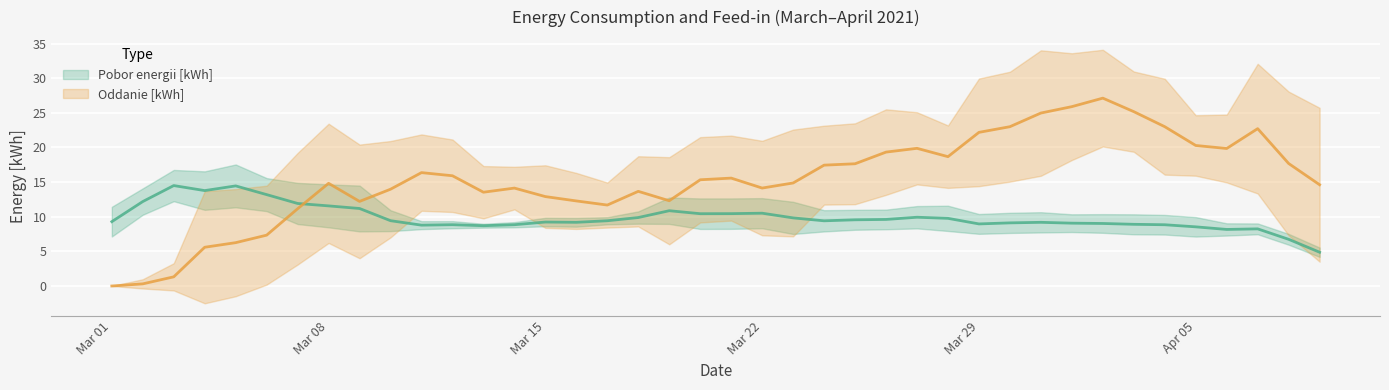

How many lines are shown in the chart?

2